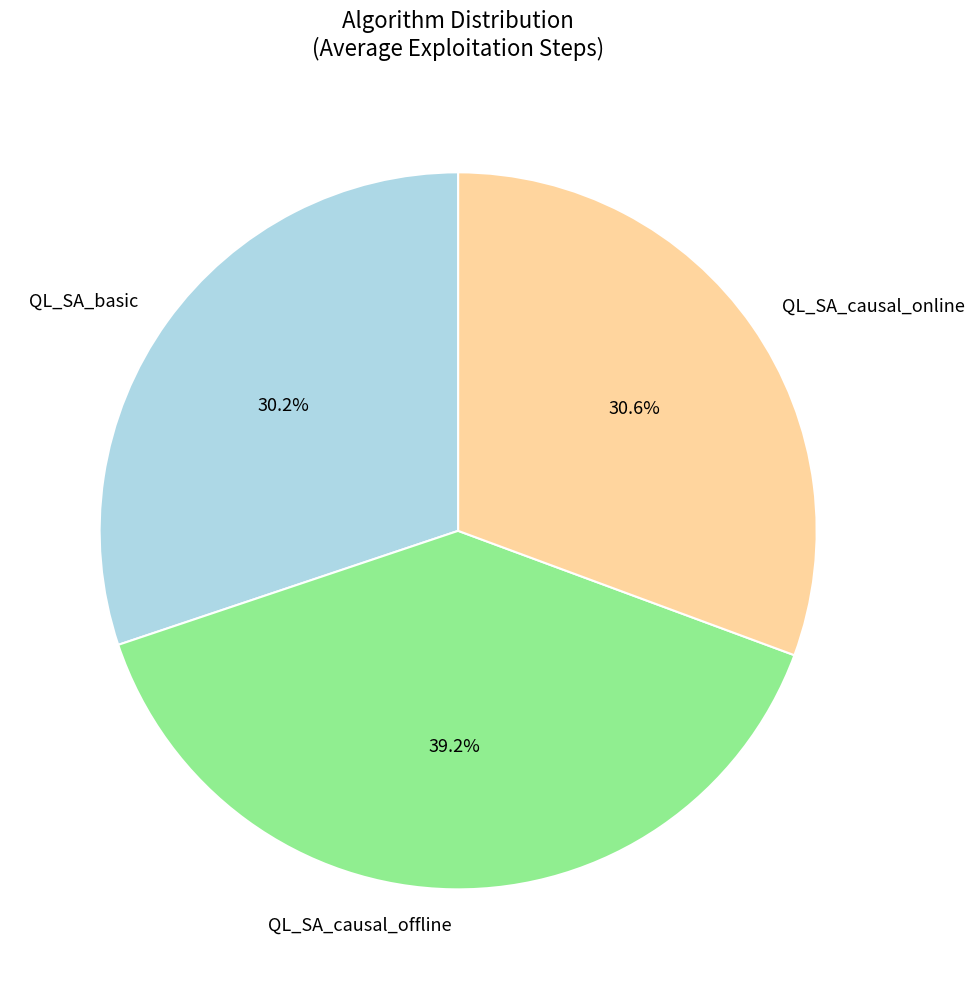

Which category has the biggest portion of the pie?

QL_SA_causal_offline